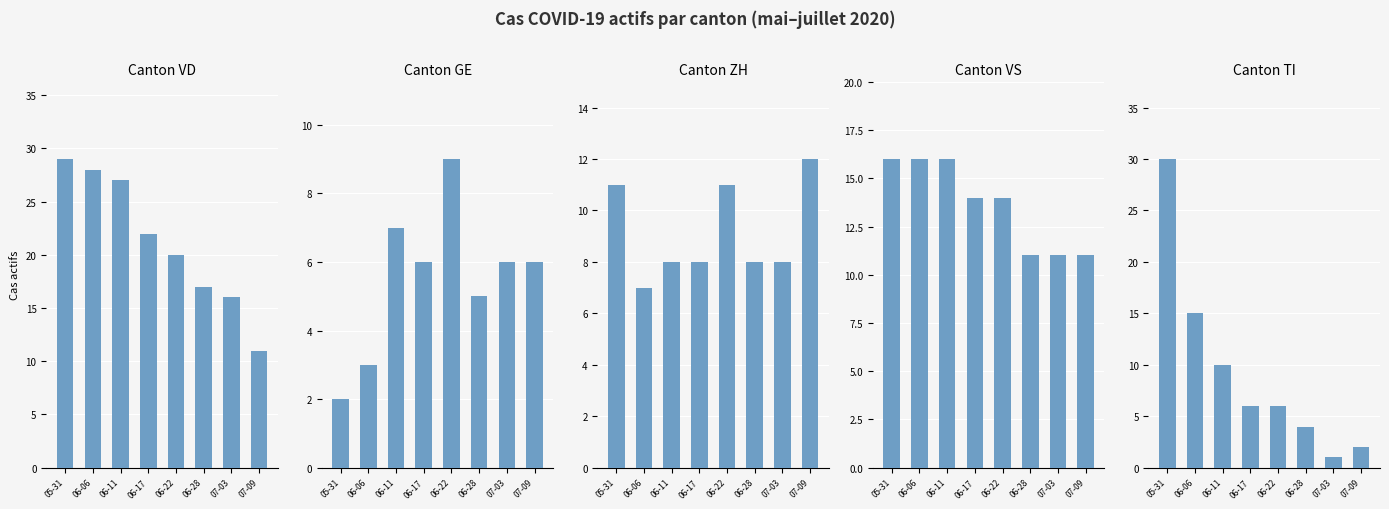

At which label is TI closest to 15?

06-06